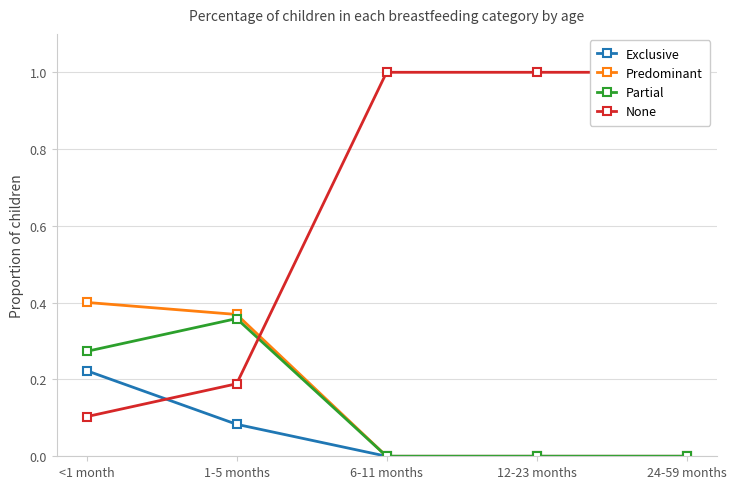

What is the difference between the maximum and minimum values in the Predominant series?

0.4